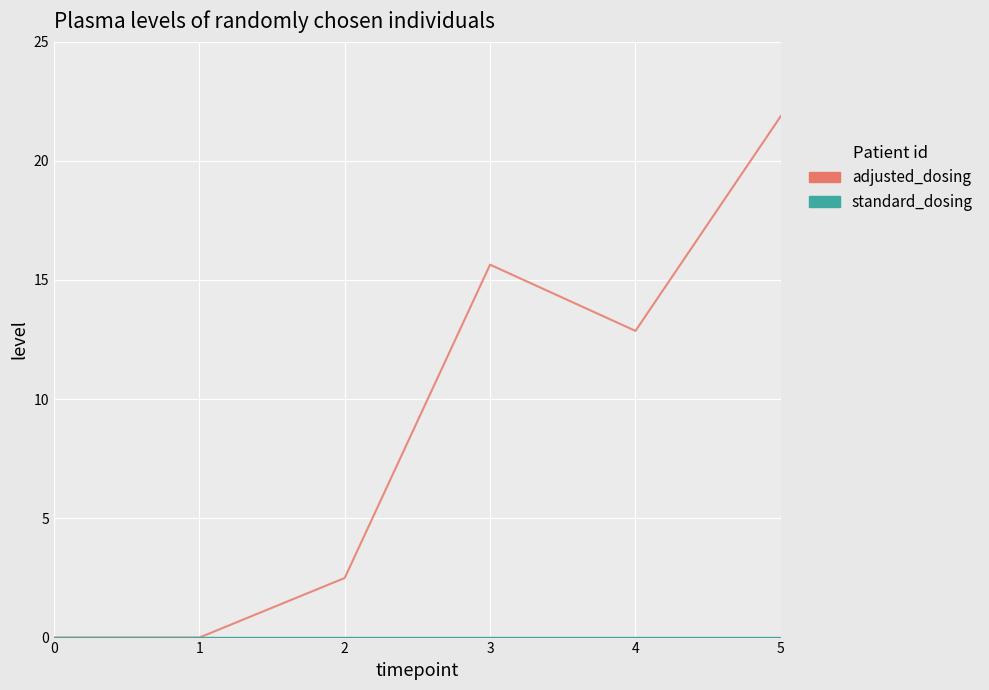

Where is adjusted_dosing nearest to the value 10?

4